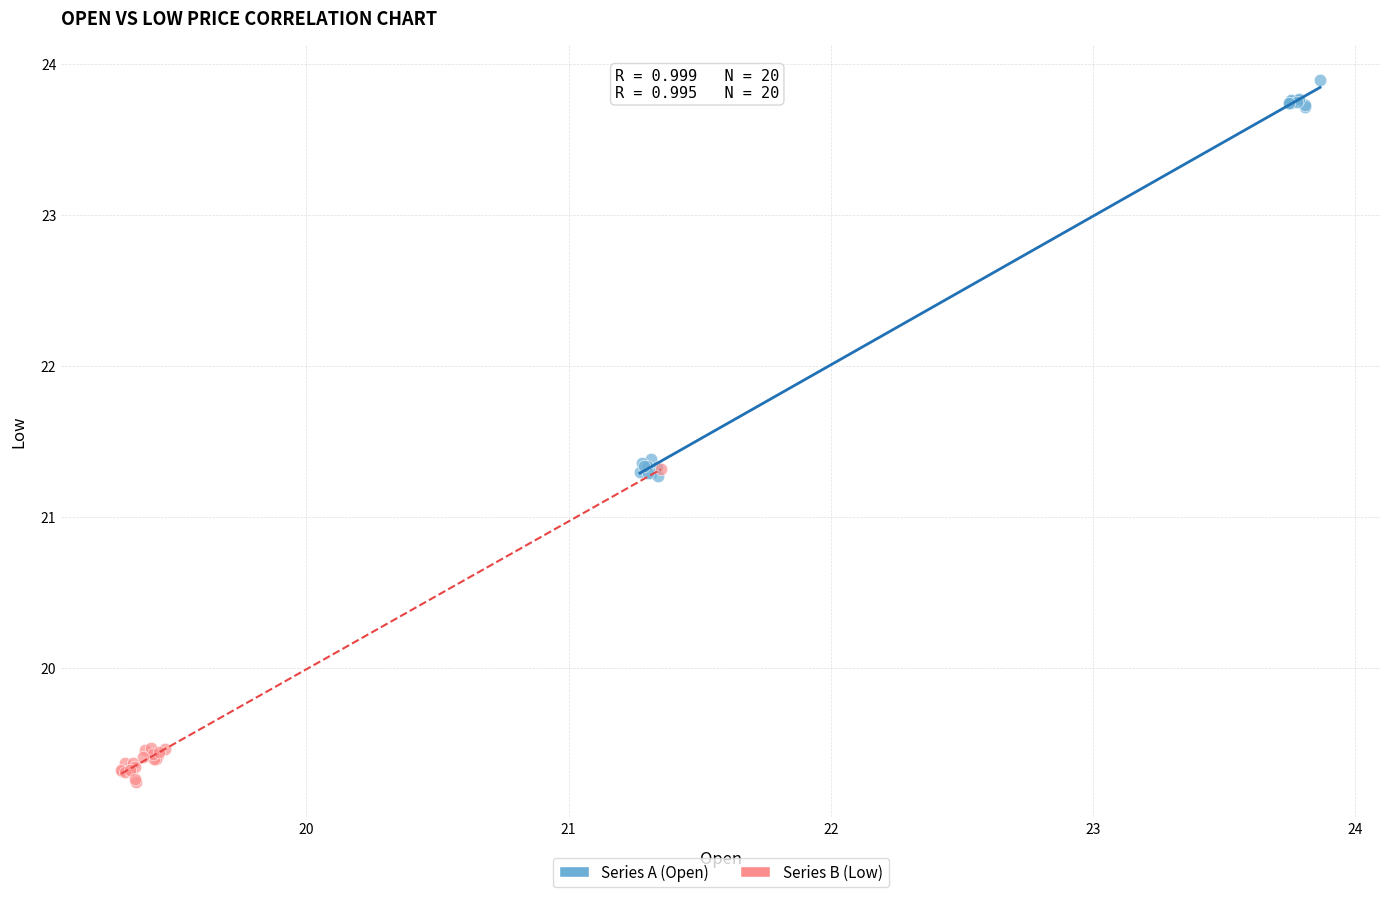

Which series contains the lowest Y value?

Series B (Low)